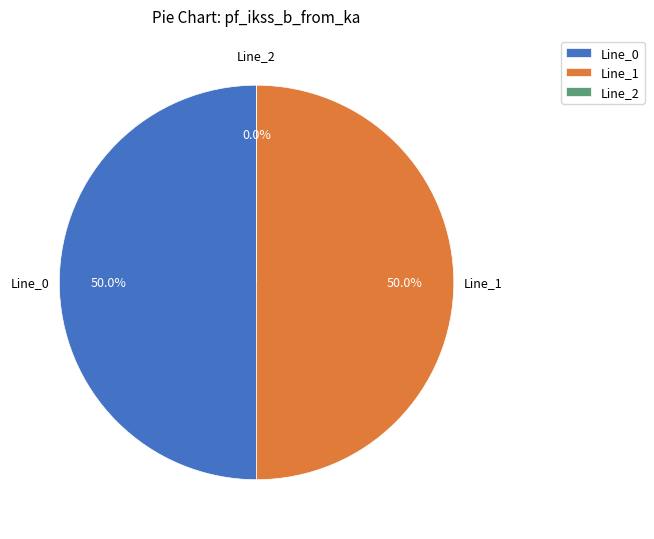

Which category has the biggest portion of the pie?

Line_1